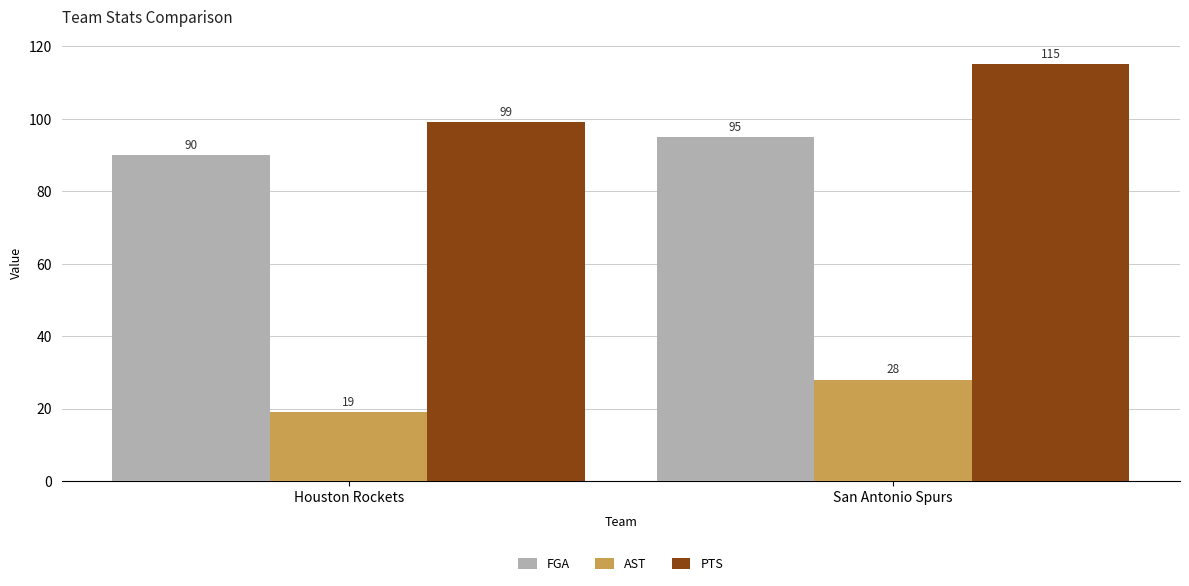

What is the total value across all series at Houston Rockets?

208